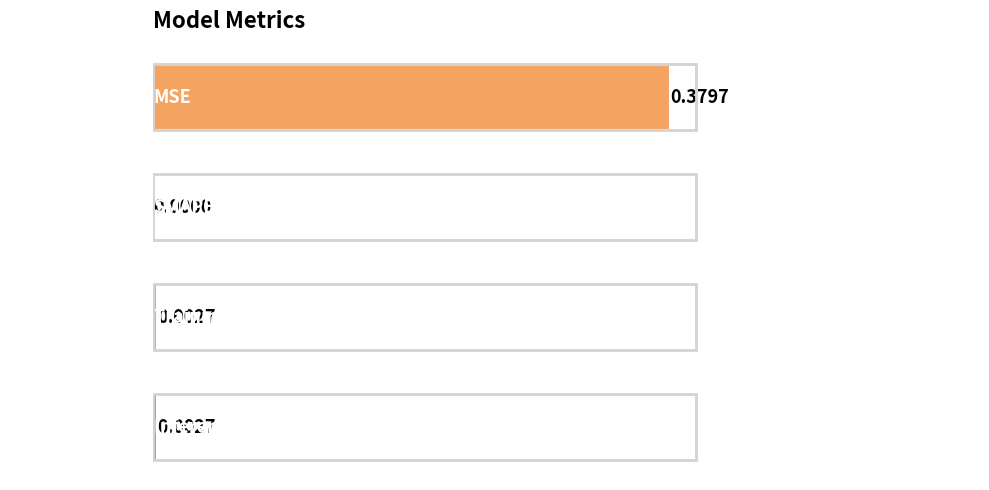

Are the bars horizontal?

Yes